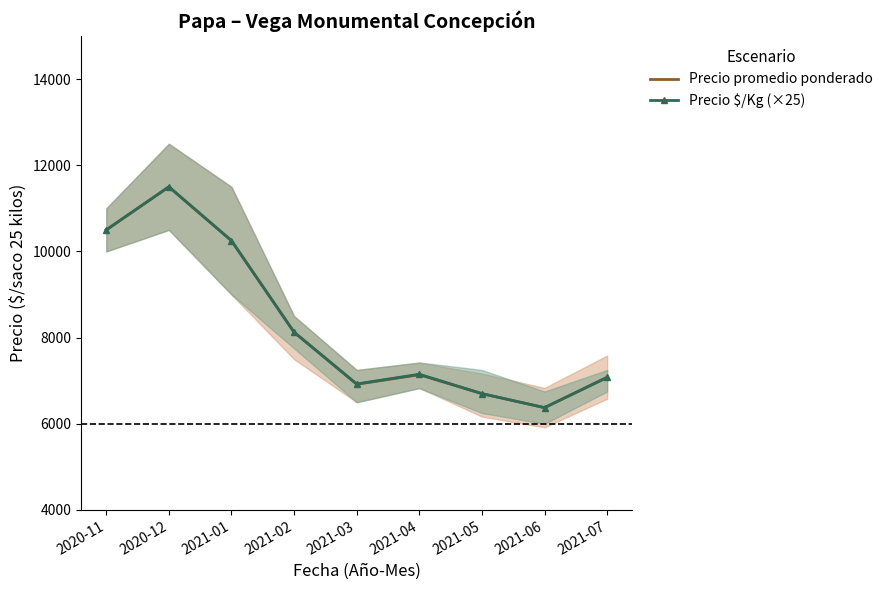

How many categories are shown in the chart?

9